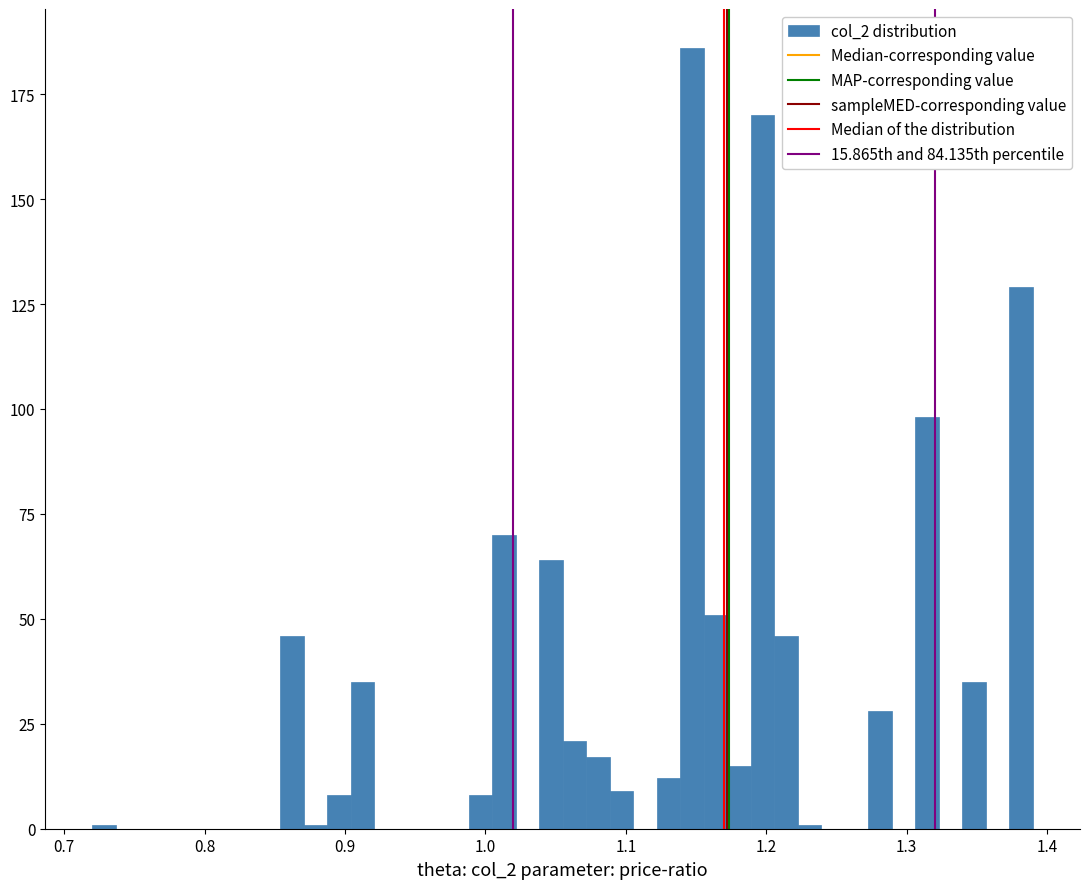

Around what value on the x-axis is the tallest bar? Give the approximate position of its centre, as read against the axis.

1.15